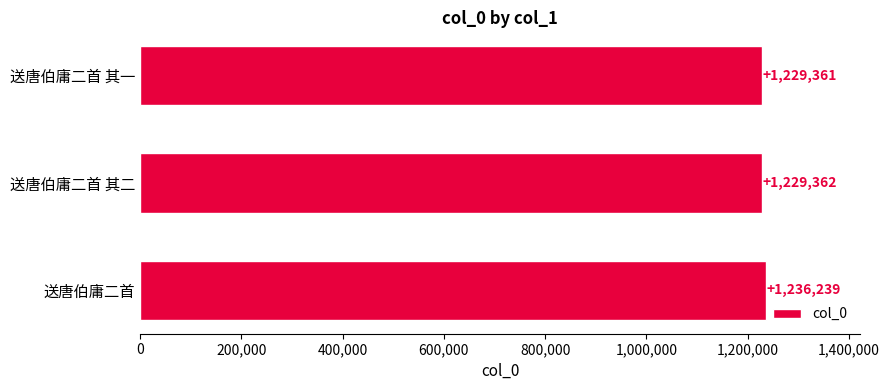

Reading top to bottom, what are all the values shown in this chart?

1229361	1229362	1236239